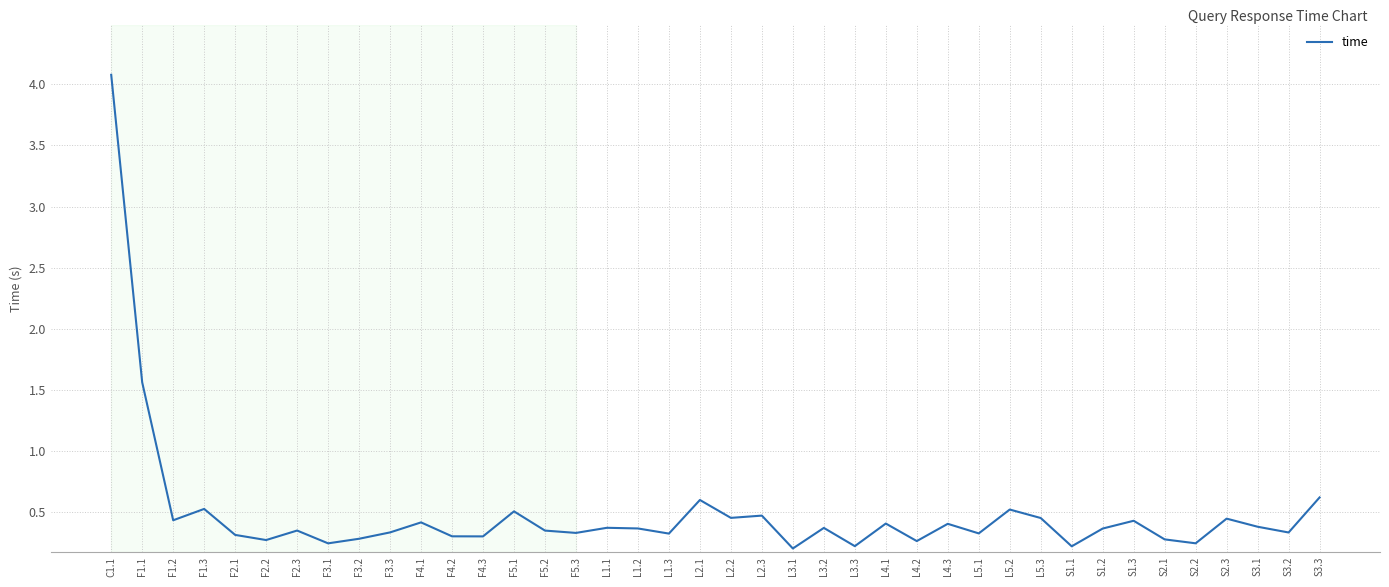

Which label corresponds to the largest value in the chart?

C1.1